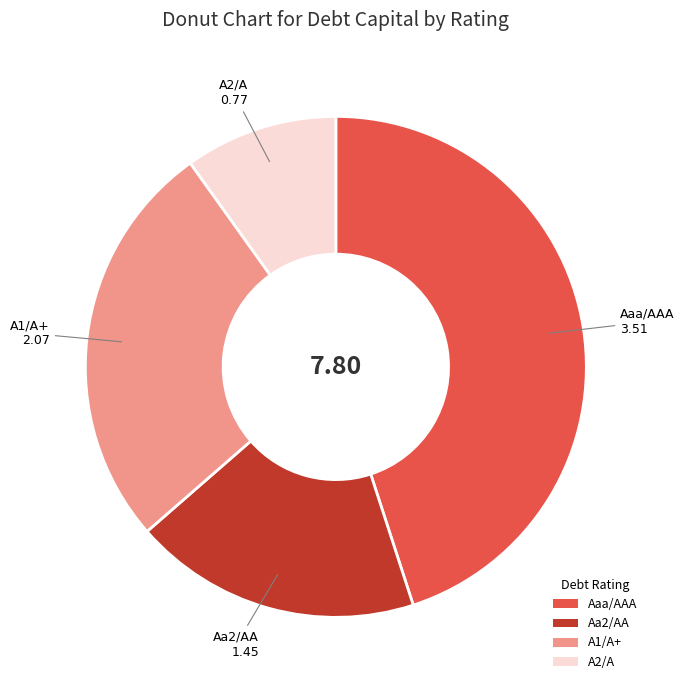

Count the number of slices in the pie.

4